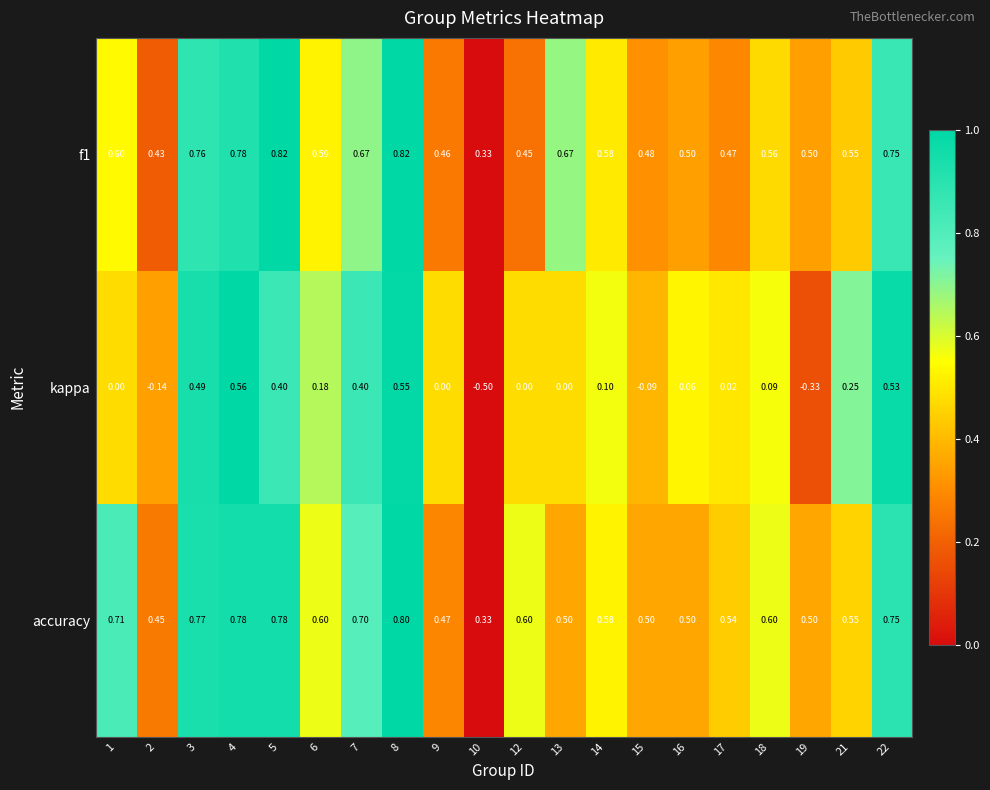

Which series has the largest total across all categories?

accuracy